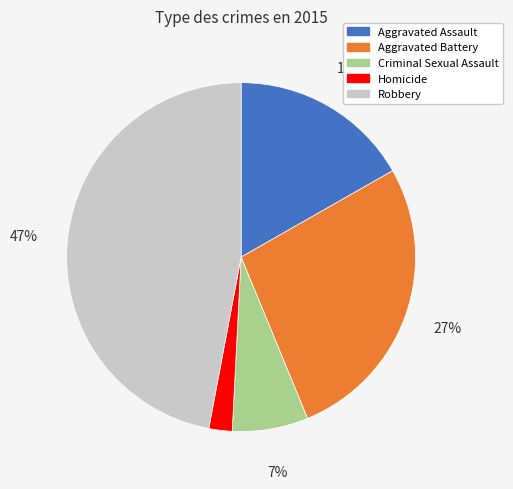

Is the sum of Aggravated Battery and Aggravated Assault greater than half?

No